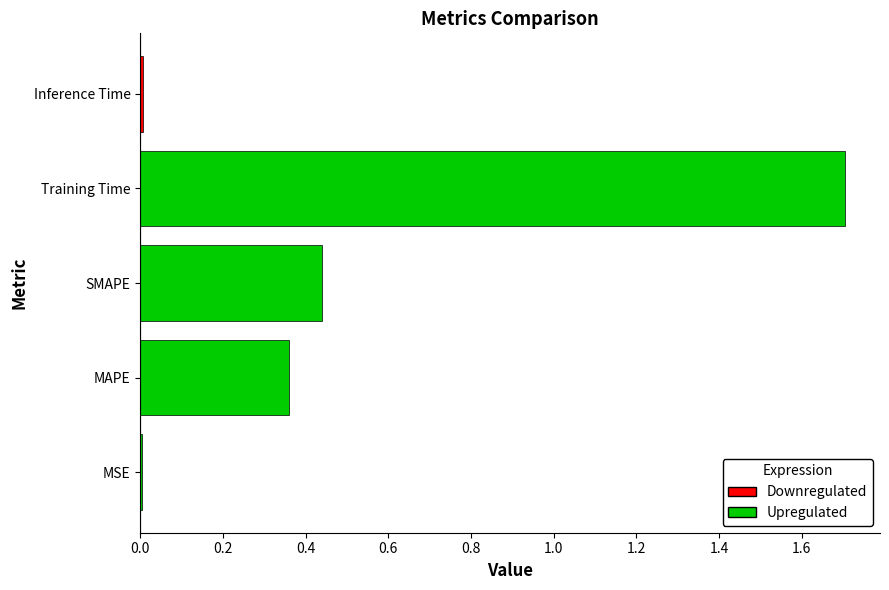

The value at MAPE is 0.5. True or false?

False